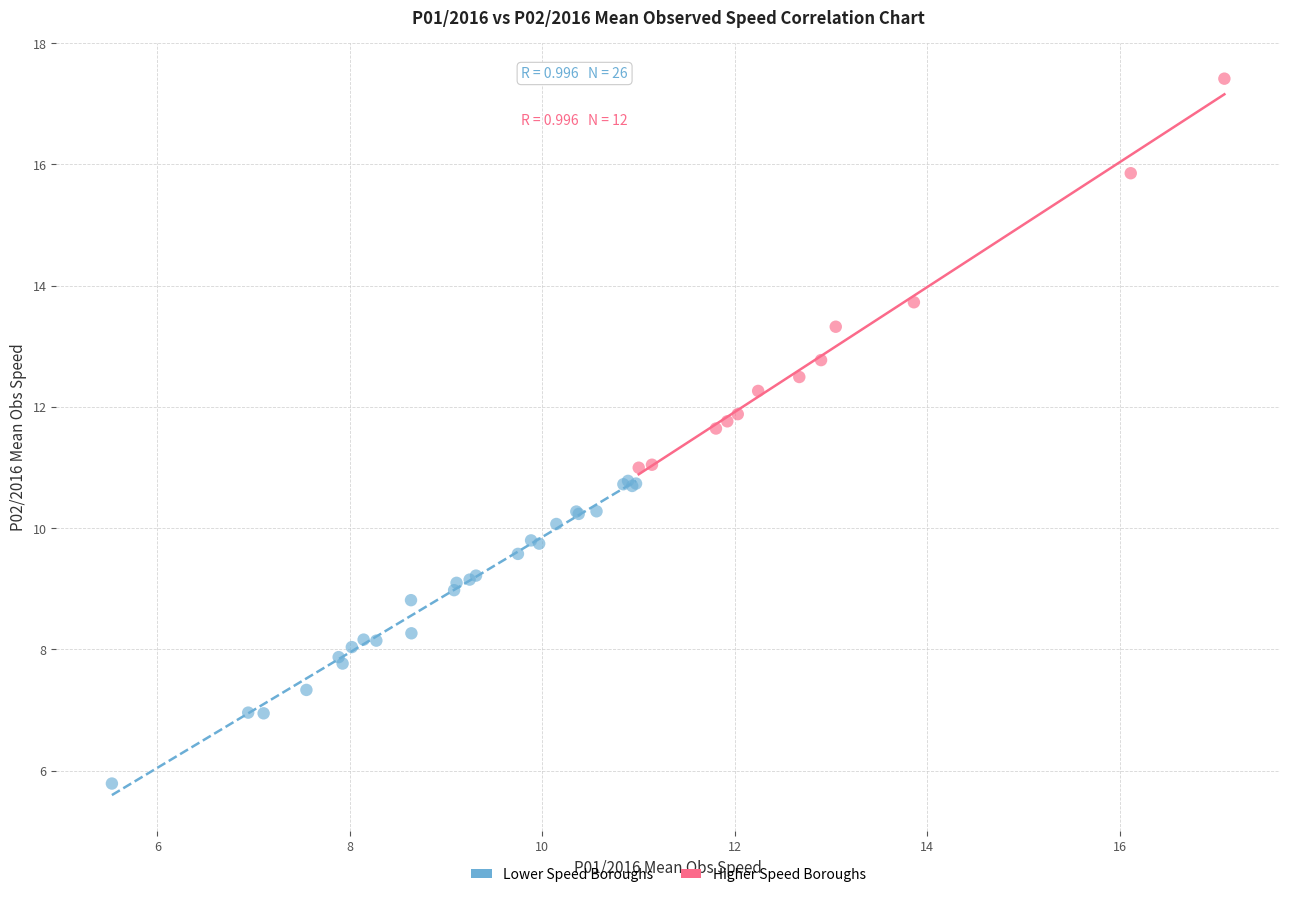

Which series reaches the maximum Y coordinate?

Higher Speed Boroughs